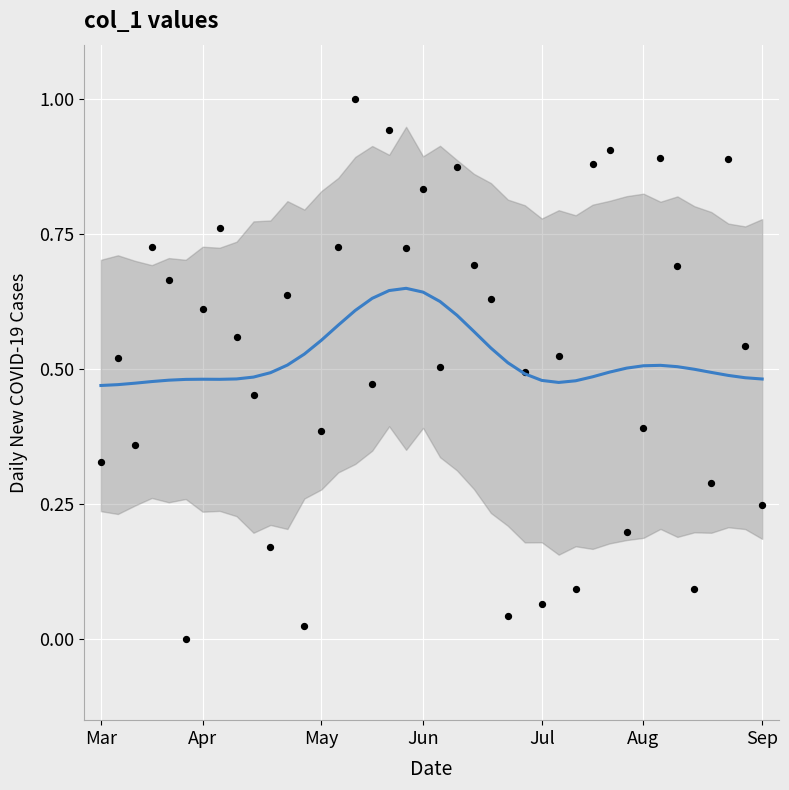

Which series has the largest total across all categories?

Trend